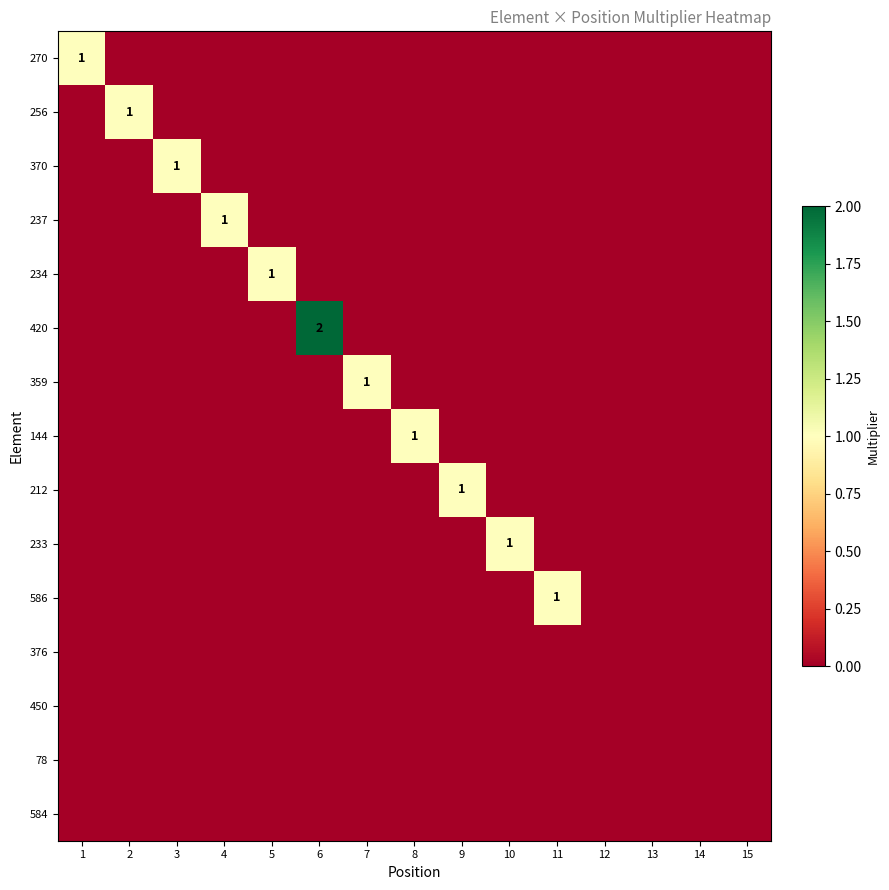

Is it true that 256 equals 1 at 2?

True